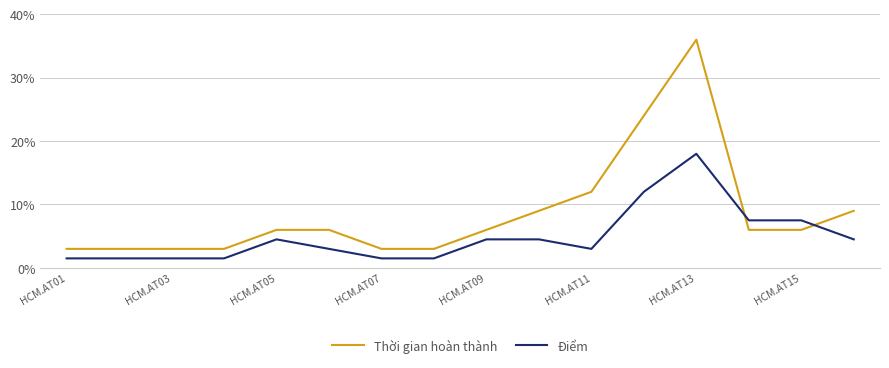

Rank the series by their average value, from highest to lowest.

Thời gian hoàn thành, Điểm